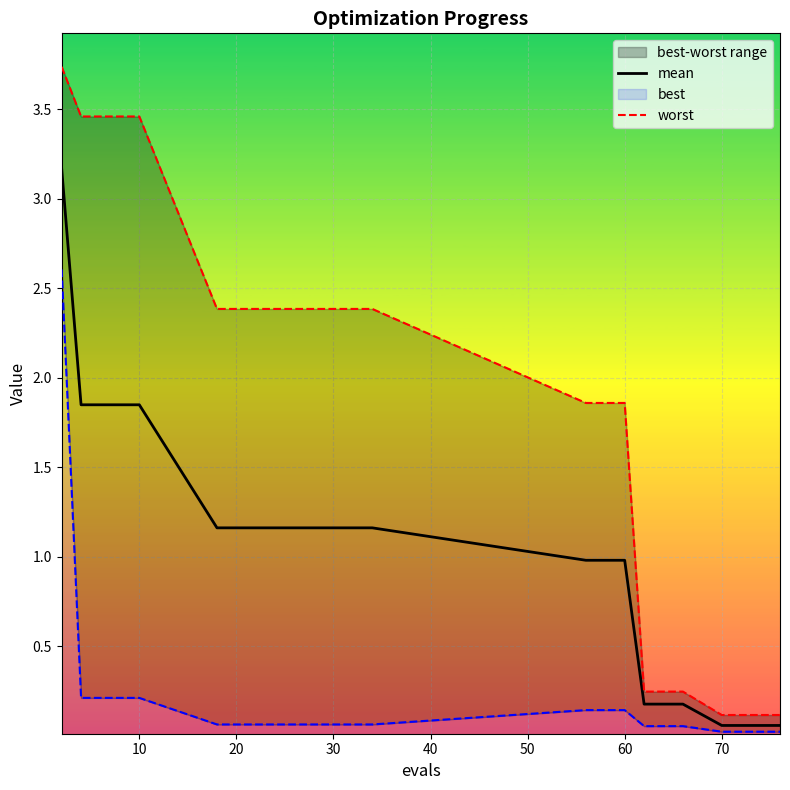

True or false: mean and worst intersect in this chart.

False